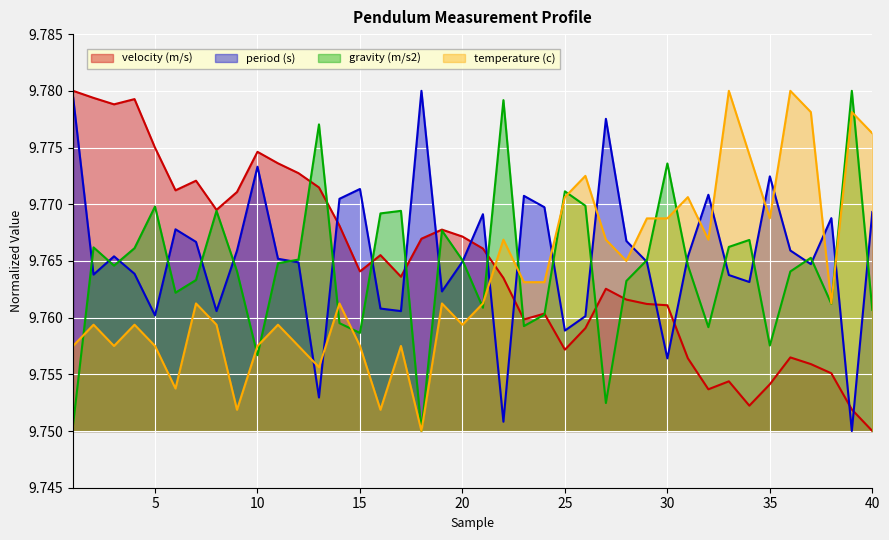

In velocity (m/s), how many points are higher than both neighbors (excluding endpoints)?

9